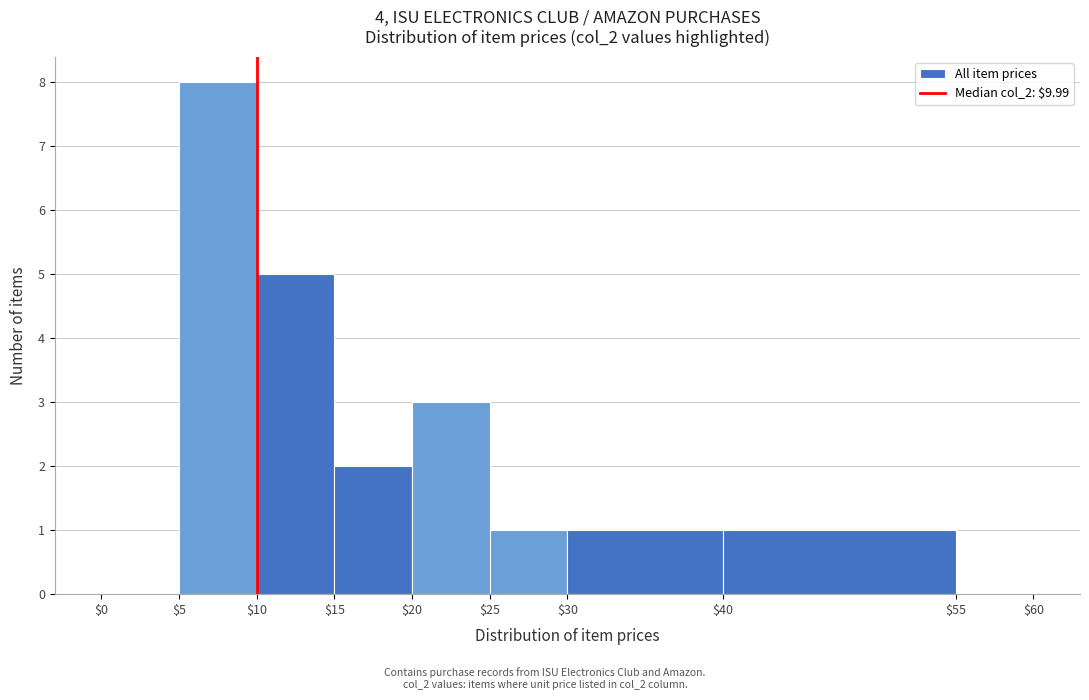

Reading left to right, transcribe this chart: for each bar, give the range it covers on the x-axis and its height. The values are not printed on the chart, so give them approximately, as read against the axis.

$0 to $5: 0
$5 to $10: 8
$10 to $15: 5
$15 to $20: 2
$20 to $25: 3
$25 to $30: 1
$30 to $40: 1
$40 to $55: 1
$55 to $60: 0